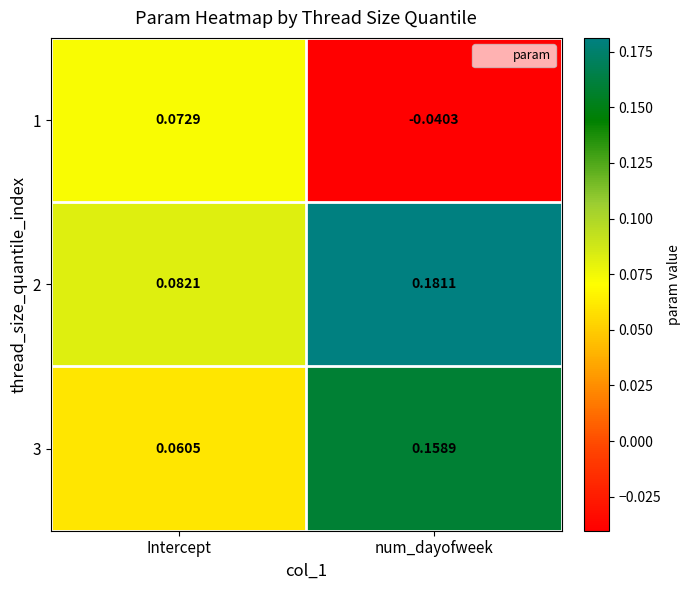

At which label does 2 reach its minimum?

Intercept